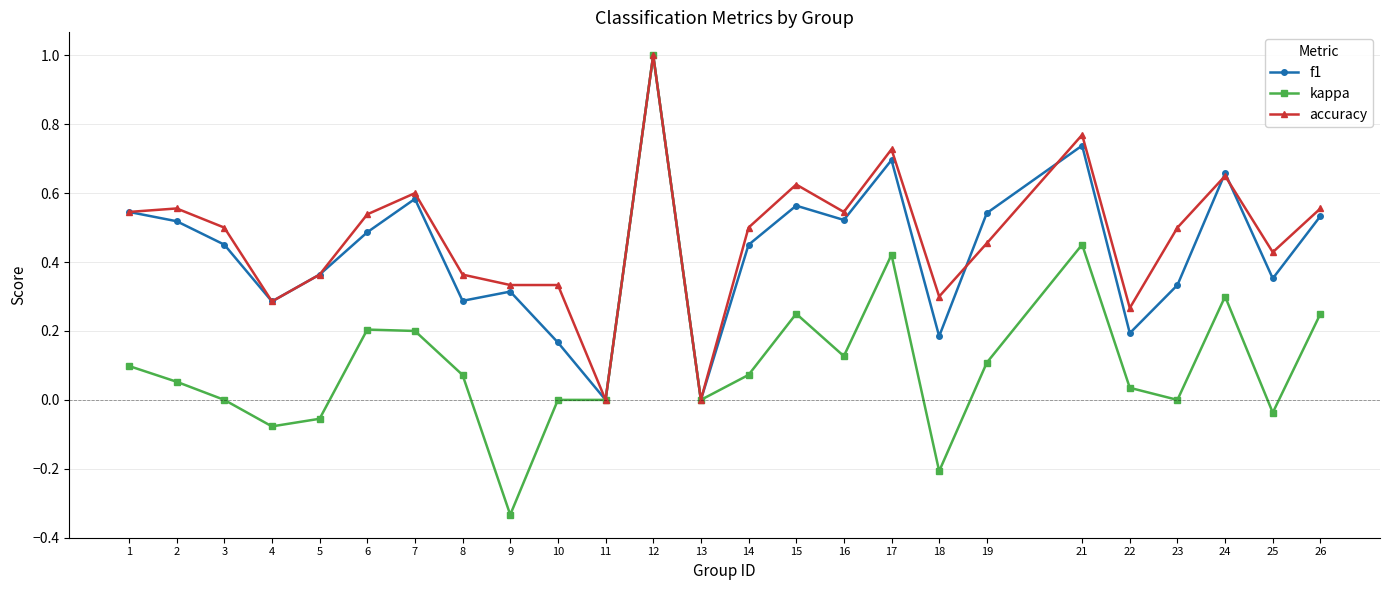

What is the maximum value for f1?

1.0